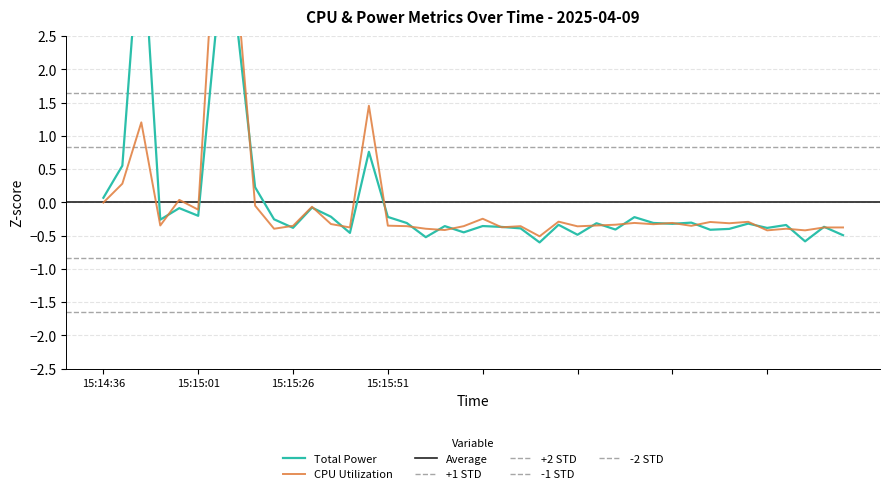

How many intersections are there between CPU Utilization and Total Power?

21